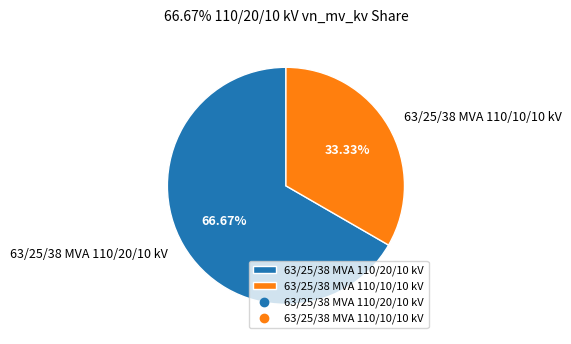

What is the ratio of the value at 63/25/38 MVA 110/20/10 kV to the value at 63/25/38 MVA 110/10/10 kV?

2.0